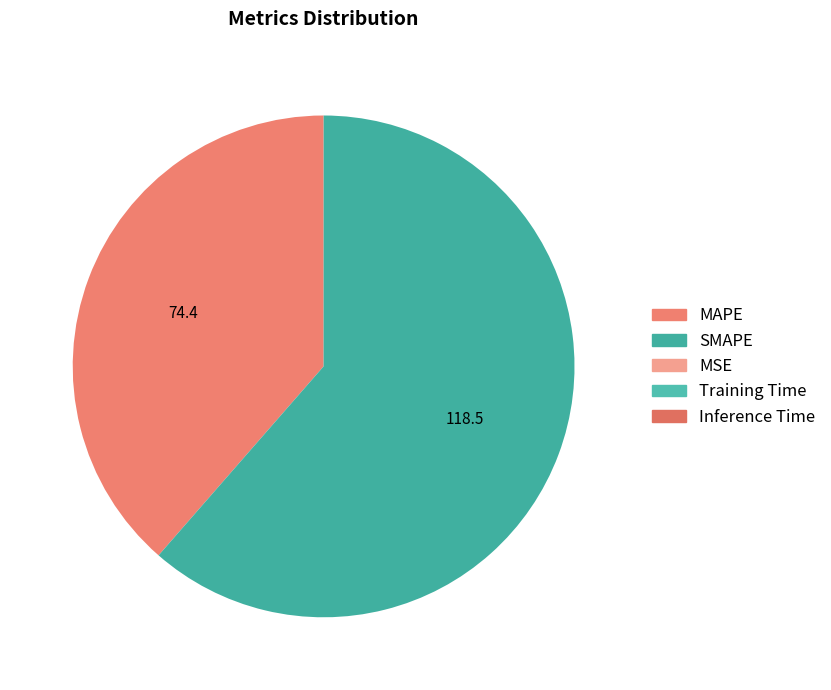

To the nearest percent, what is the average slice percentage?

20%